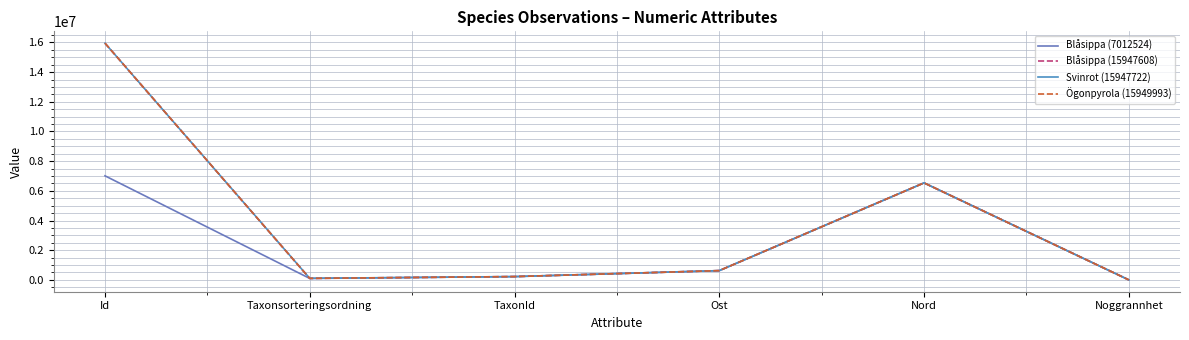

Is it true that Svinrot (15947722) equals 624213.7 at Ost?

True